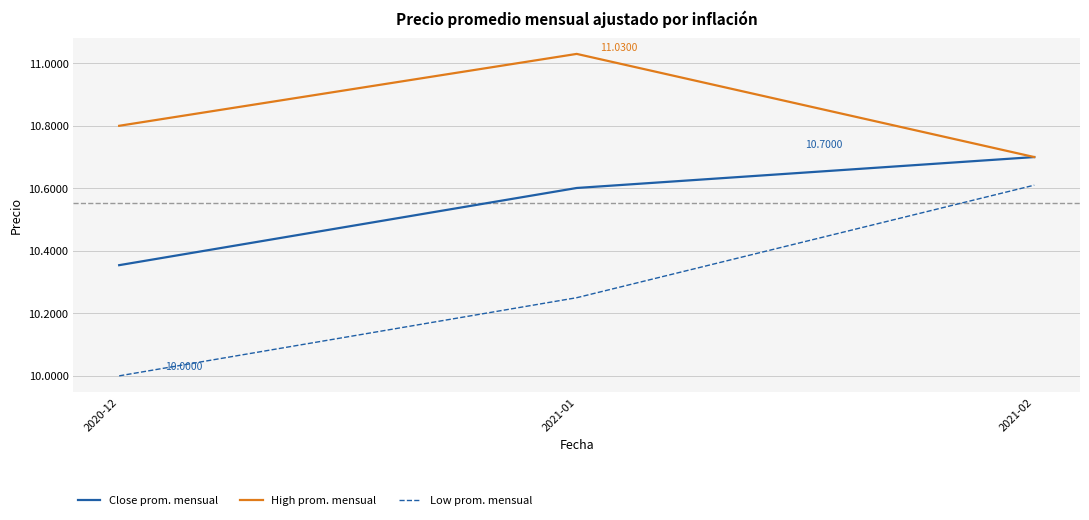

Between 2020-12 and 2021-01, which series saw the biggest shift?

Low prom. mensual